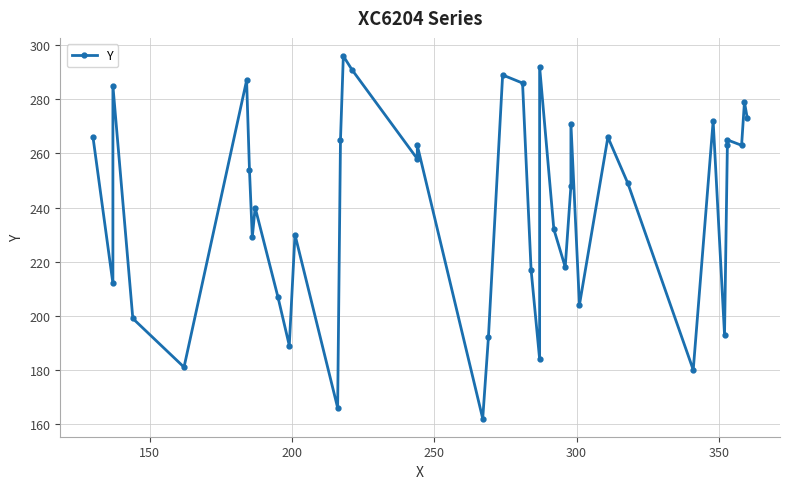

How many points are lower than both their immediate neighbors (excluding endpoints)?

13